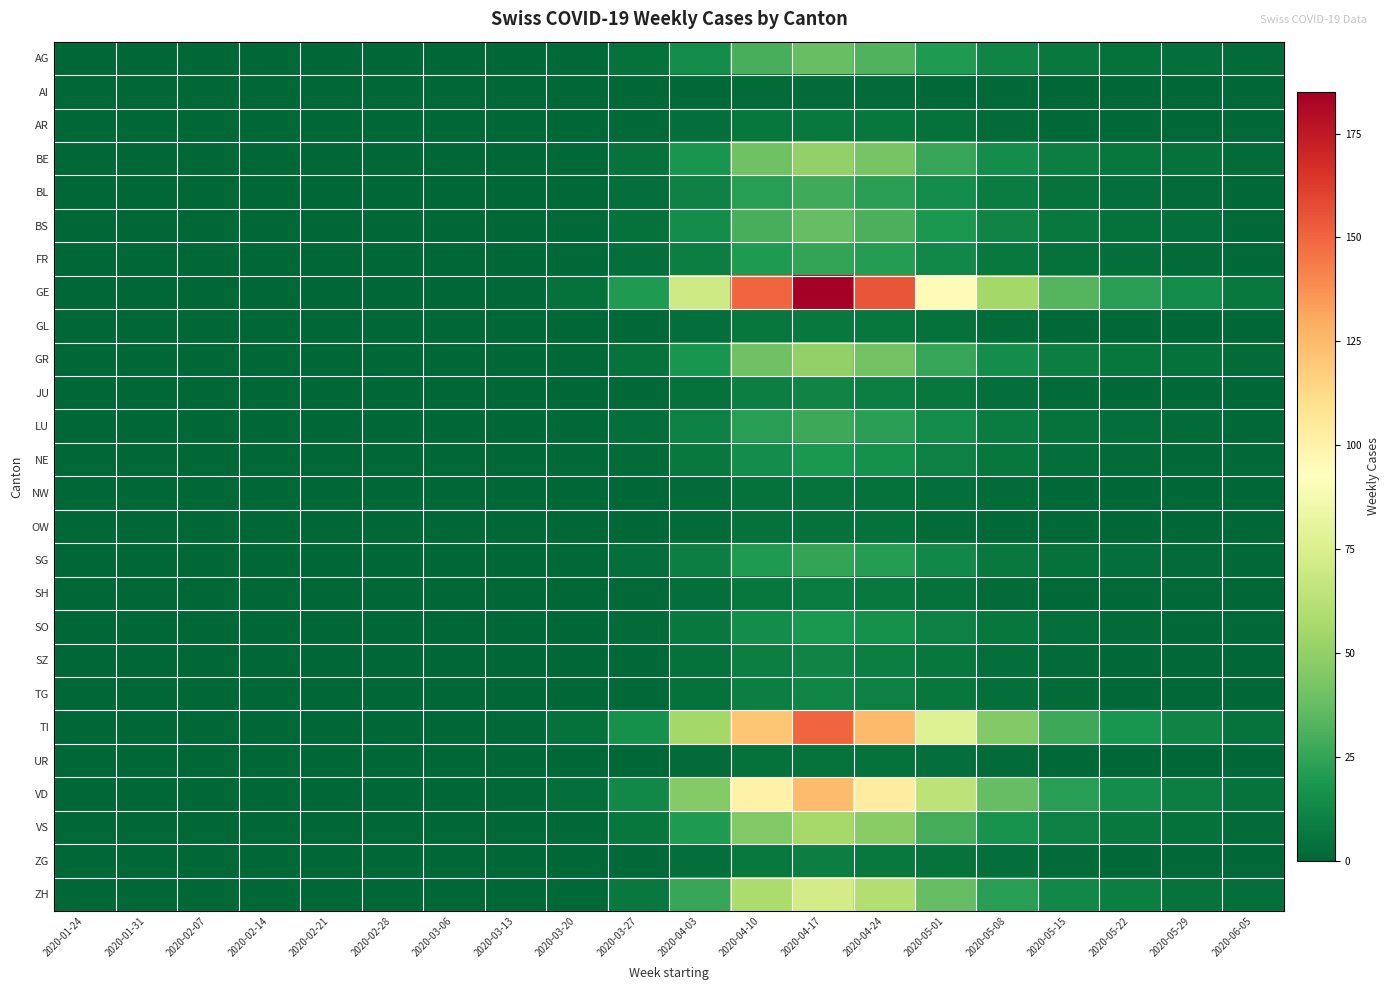

At which category is the sum across all series the highest?

2020-04-17